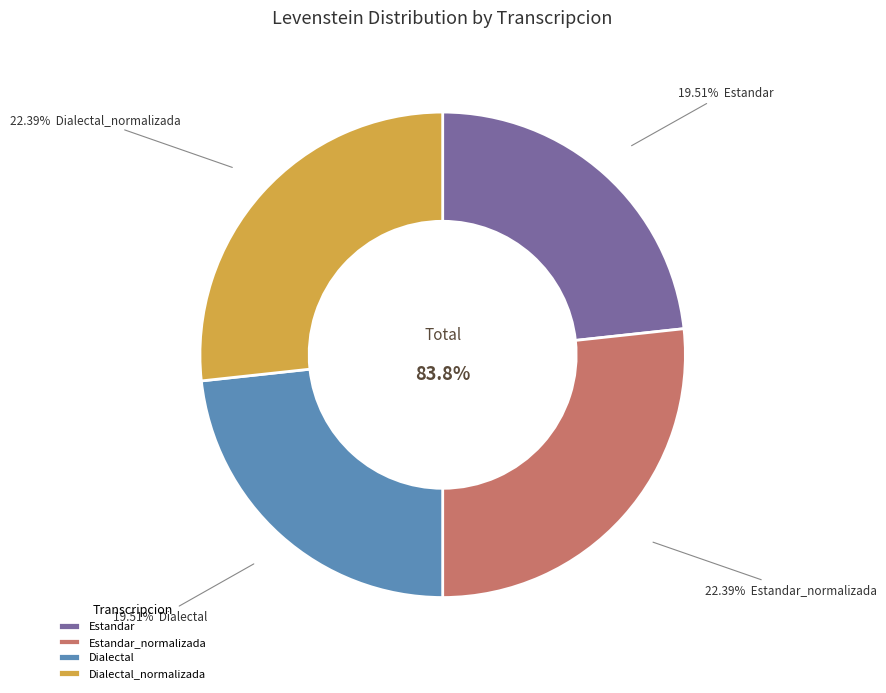

What is the largest slice in the pie chart?

Estandar_normalizada